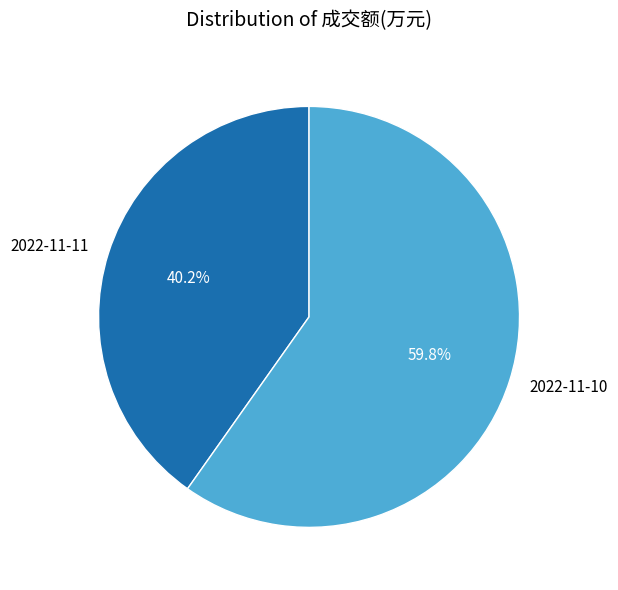

How many segments does this pie chart have?

2